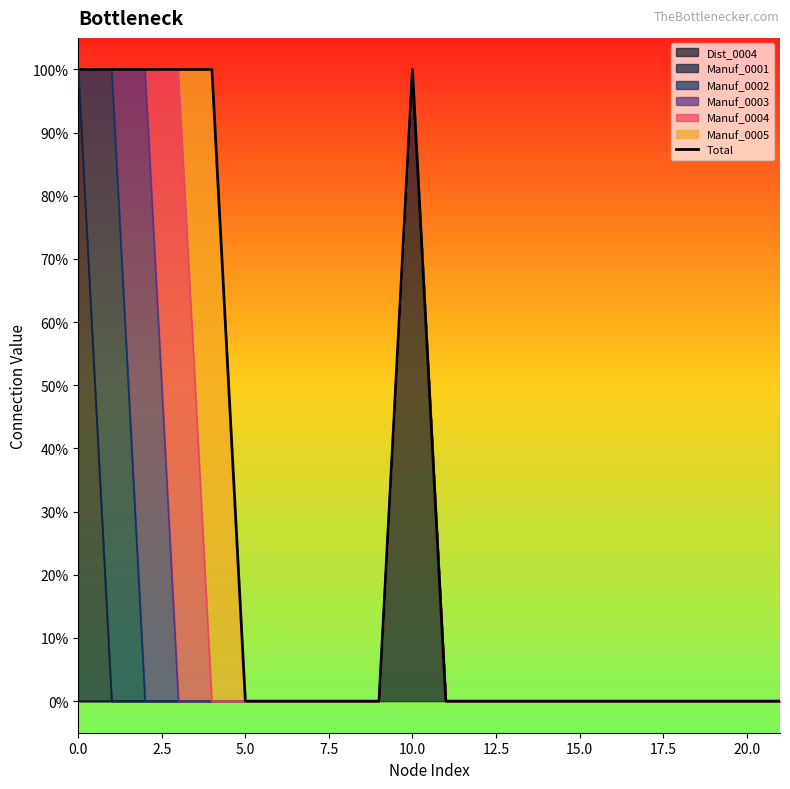

Reading right to left, what are all the values shown in this chart?

0	0	0	0	0	0	0	0	0	0	0	1	0	0	0	0	0	1	1	1	1	1